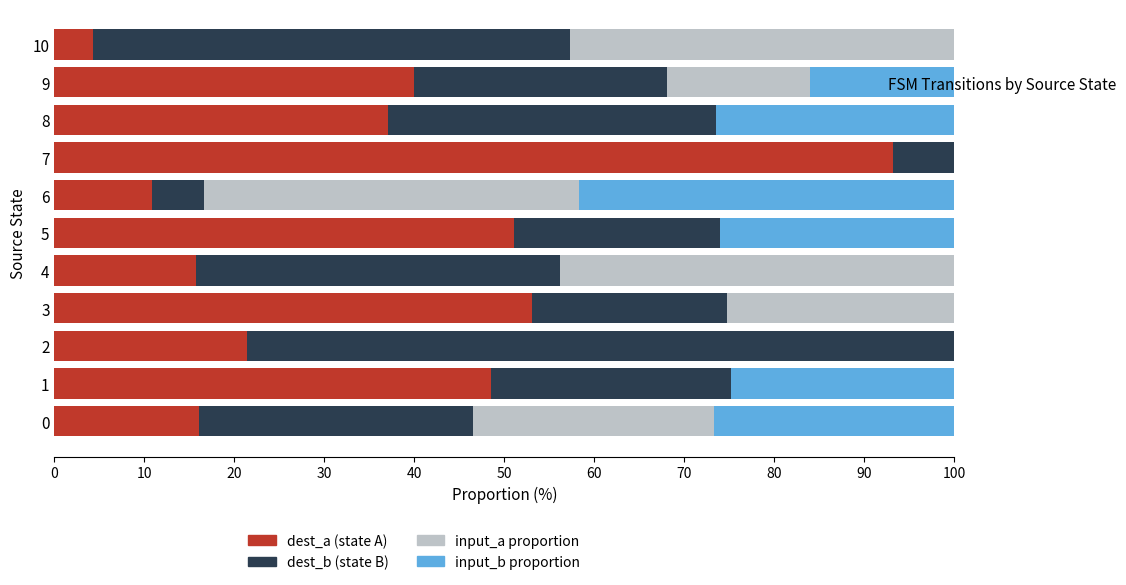

The dest_a (state A) series shows 65.3 at 8. True or false?

False